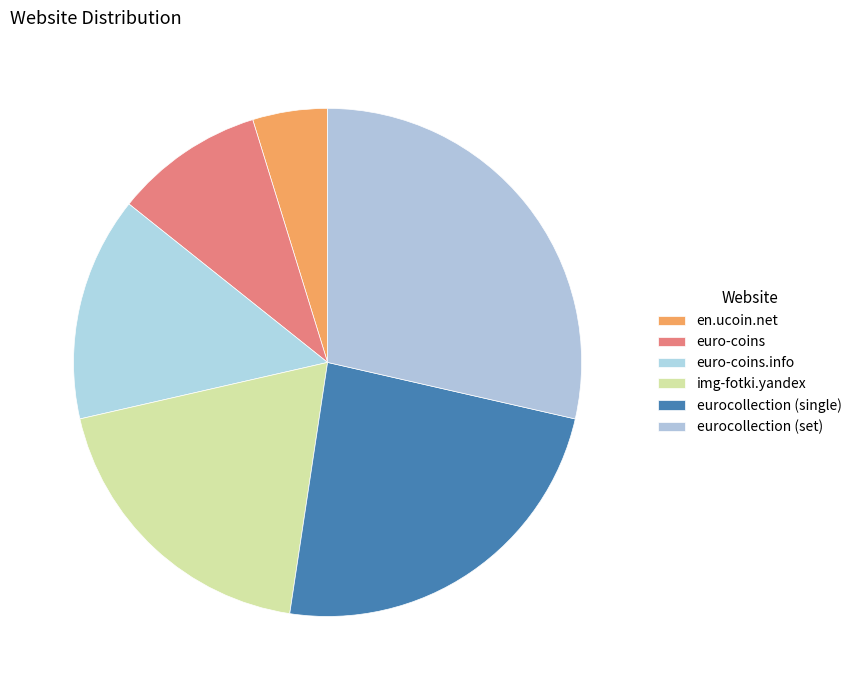

Does any single category account for the majority?

No